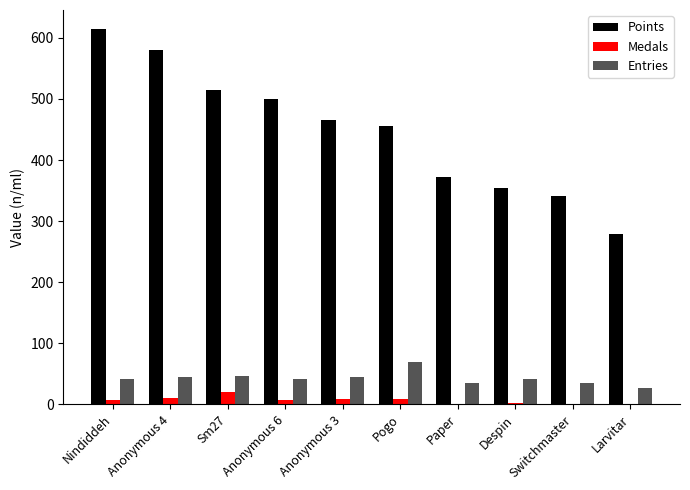

What are all the series names shown in the legend?

Points, Medals, Entries